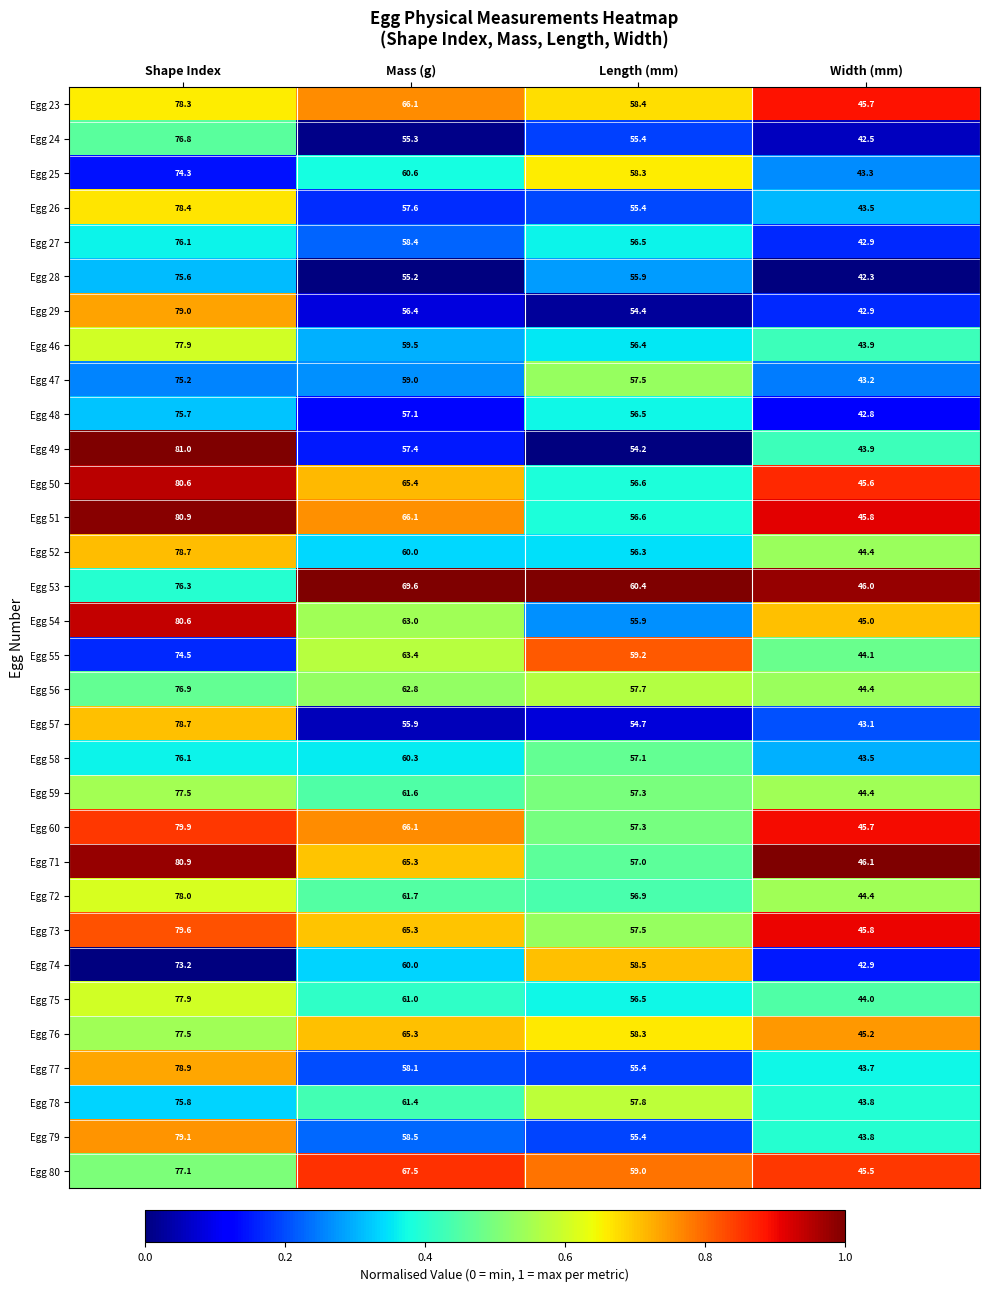

Which category has the highest value in the Egg 24 series?

Shape Index